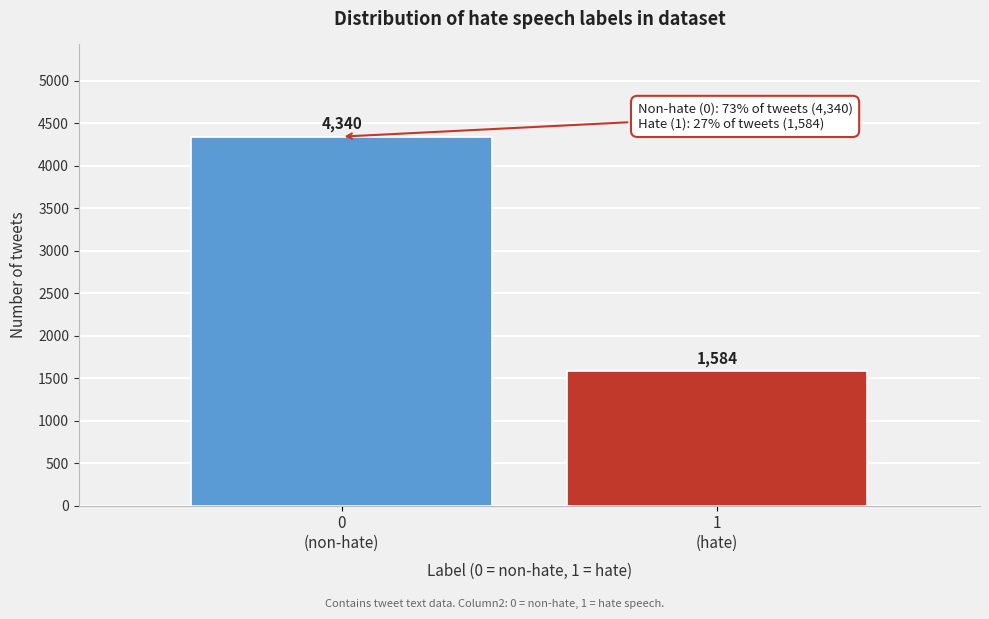

Reading left to right, what are all the values shown in this chart?

4340	1584